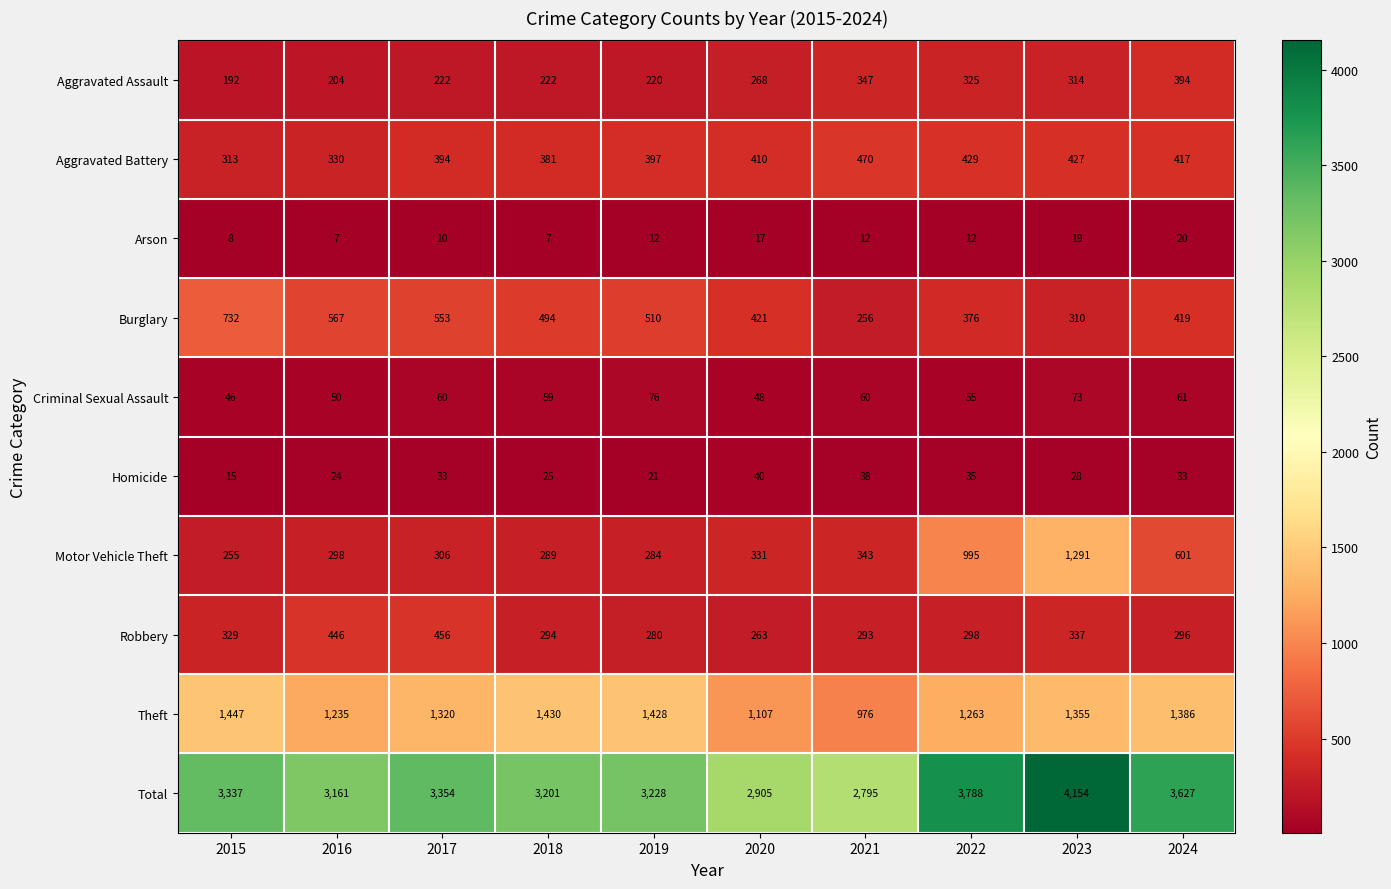

What is the difference between the maximum and second lowest values in the Aggravated Battery series?

140